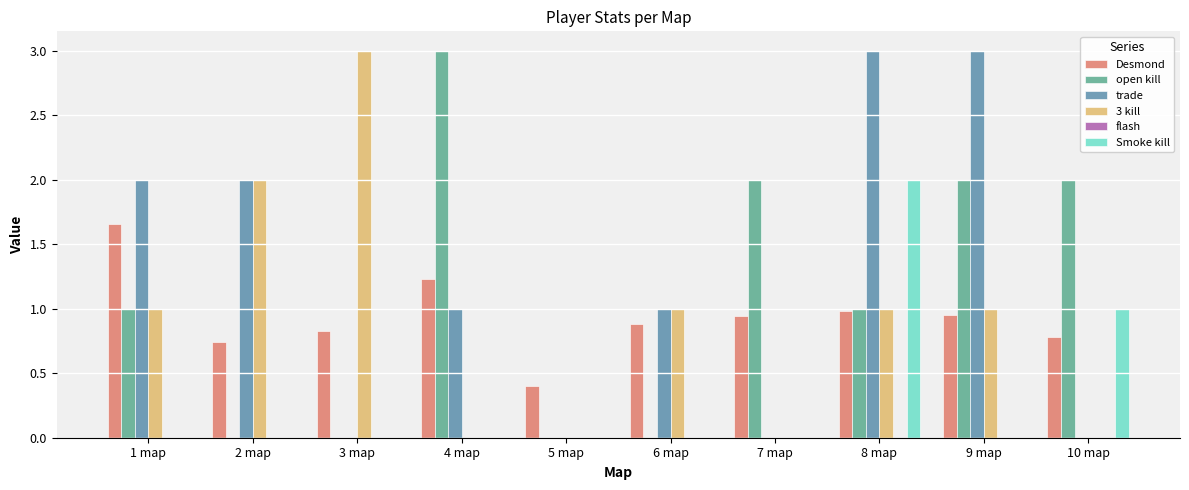

What is the sum of all Smoke kill values?

3.0